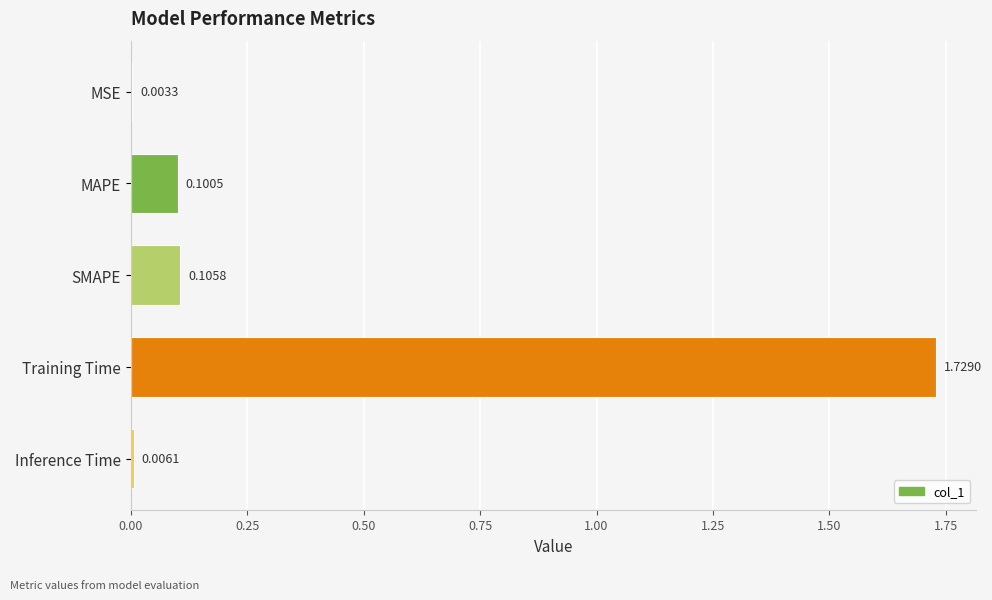

Which category has the highest value across all series?

Training Time